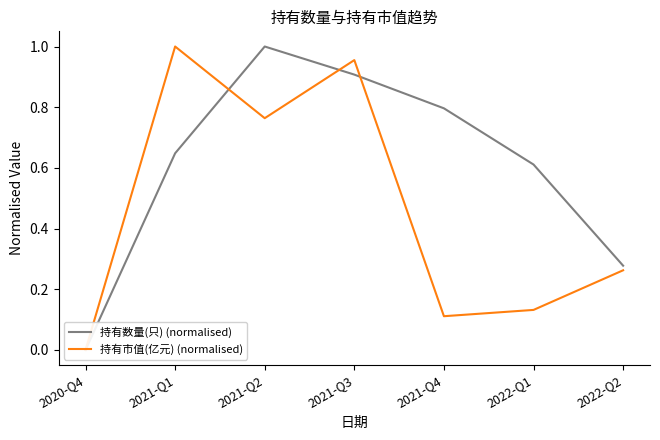

In 持有市值(亿元) (normalised), how many points are higher than both neighbors (excluding endpoints)?

2